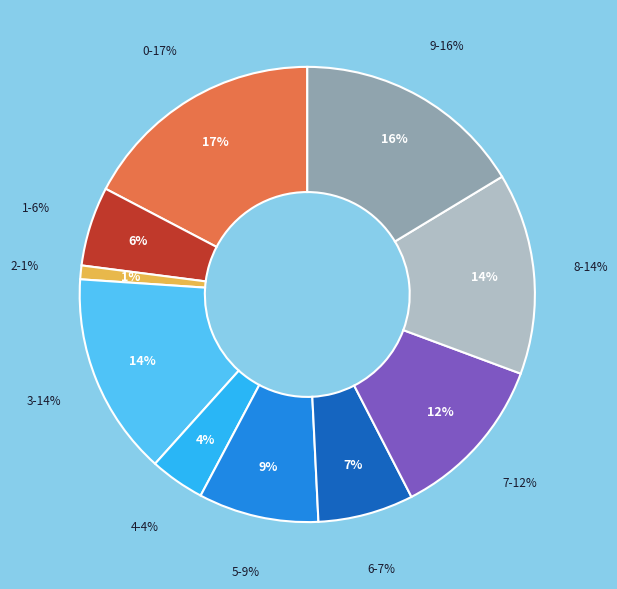

Rank the categories by value from highest to lowest.

0, 9, 3, 8, 7, 5, 6, 1, 4, 2